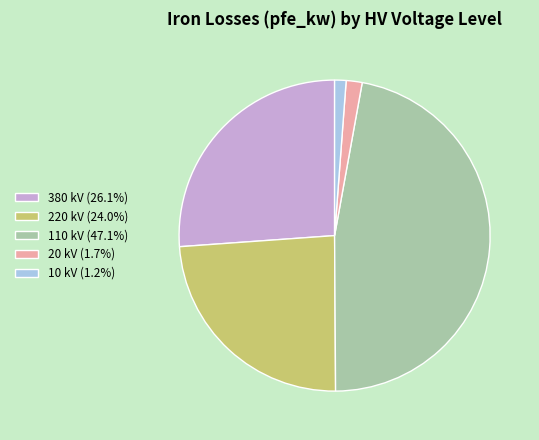

Is the sum of 380 kV (26.1%) and 20 kV (1.7%) greater than half?

No